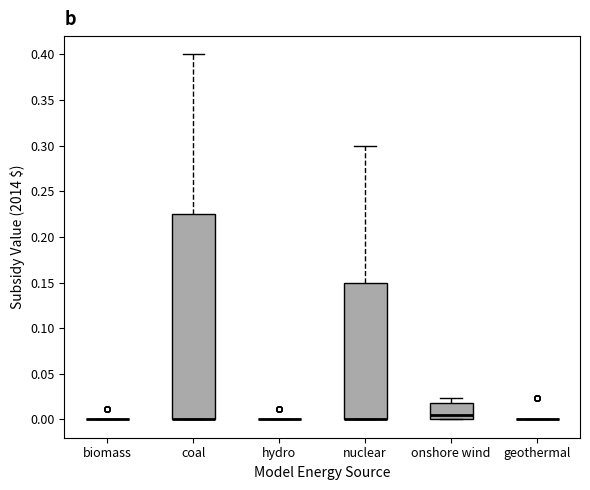

Where does the upper whisker of the box for onshore wind end on the y-axis? The values are not printed on the chart, so give them approximately, as read against the axis.

0.025